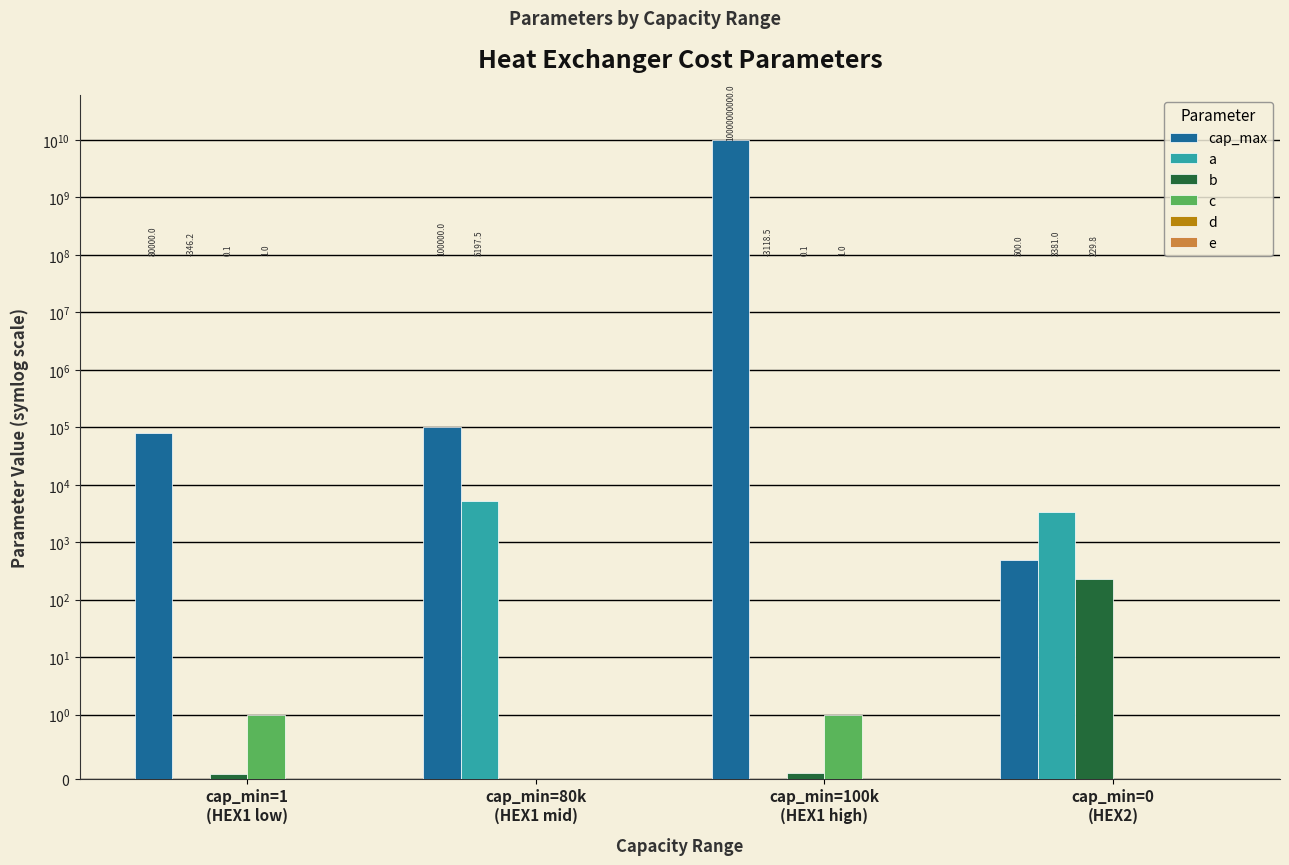

Is the value of c at cap_min=0
(HEX2) greater than the value of d at cap_min=80k
(HEX1 mid)?

No